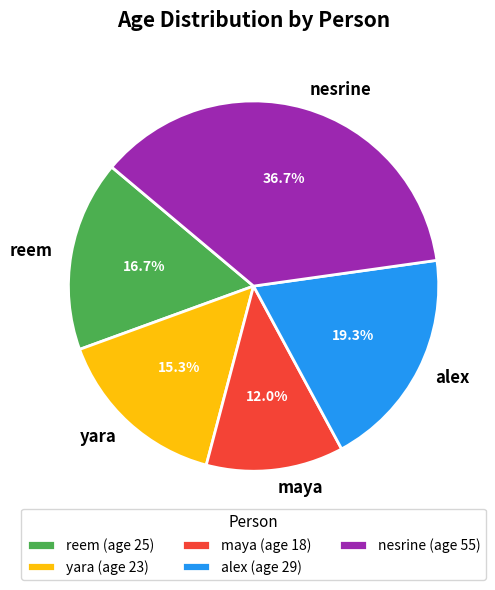

Approximately how many times larger is the value at nesrine compared to alex?

1.9